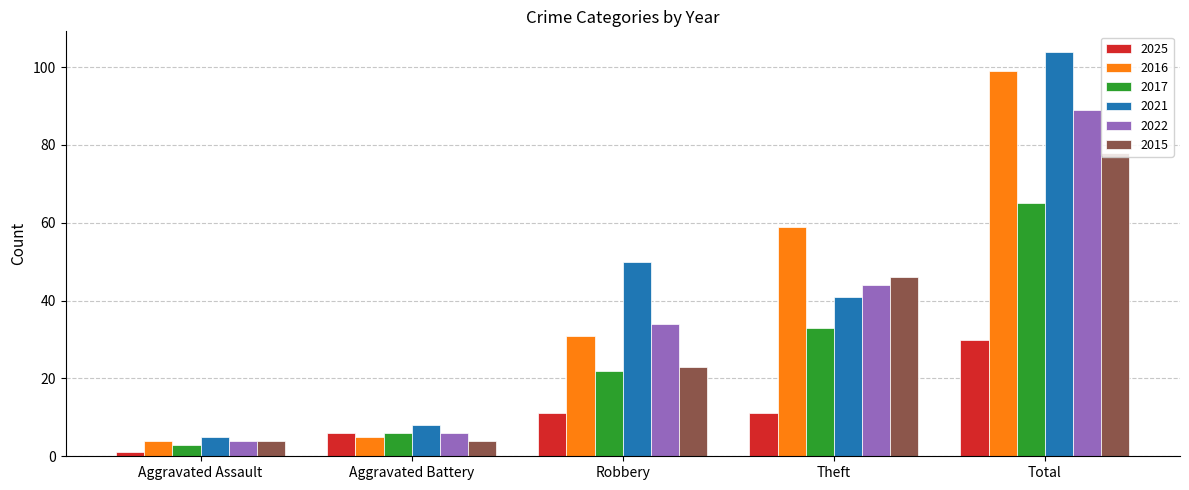

Reading left to right, transcribe all the data shown in this chart.

2025: Aggravated Assault=1	Aggravated Battery=6	Robbery=11	Theft=11	Total=30
2016: Aggravated Assault=4	Aggravated Battery=5	Robbery=31	Theft=59	Total=99
2017: Aggravated Assault=3	Aggravated Battery=6	Robbery=22	Theft=33	Total=65
2021: Aggravated Assault=5	Aggravated Battery=8	Robbery=50	Theft=41	Total=104
2022: Aggravated Assault=4	Aggravated Battery=6	Robbery=34	Theft=44	Total=89
2015: Aggravated Assault=4	Aggravated Battery=4	Robbery=23	Theft=46	Total=78